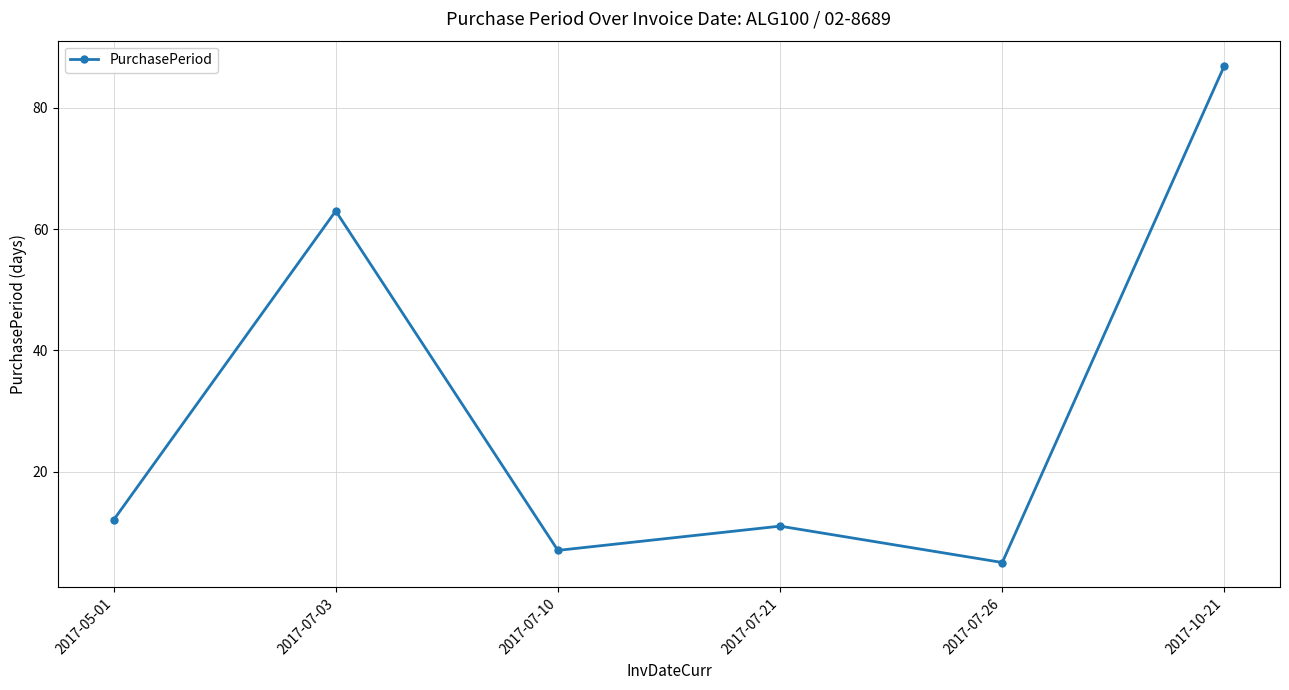

How many points are higher than both their immediate neighbors (excluding endpoints)?

2